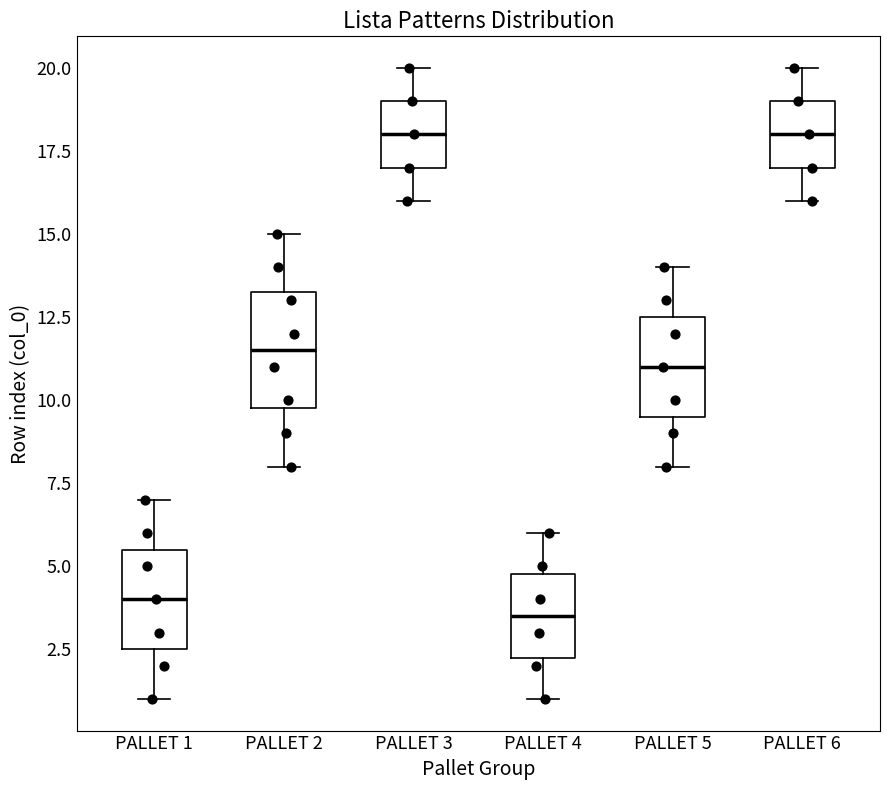

Reading left to right, transcribe this box plot: for each box, give where its median line is, the range the box spans, and where its two whiskers end, as read against the y-axis. The values are not printed on the chart, so give them approximately, as read against the axis.

PALLET 1: median 4.0, box 2.5 to 5.5, whiskers 1.0 to 7.0
PALLET 2: median 11.5, box 10.0 to 13.5, whiskers 8.0 to 15.0
PALLET 3: median 18.0, box 17.0 to 19.0, whiskers 16.0 to 20.0
PALLET 4: median 3.5, box 2.5 to 5.0, whiskers 1.0 to 6.0
PALLET 5: median 11.0, box 9.5 to 12.5, whiskers 8.0 to 14.0
PALLET 6: median 18.0, box 17.0 to 19.0, whiskers 16.0 to 20.0